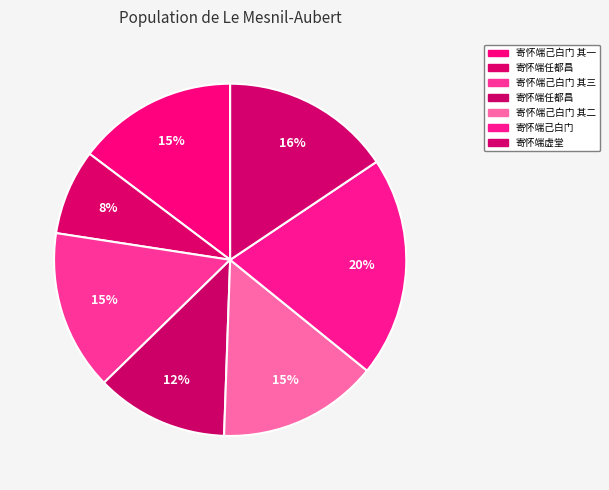

How many slices are in this pie chart?

7